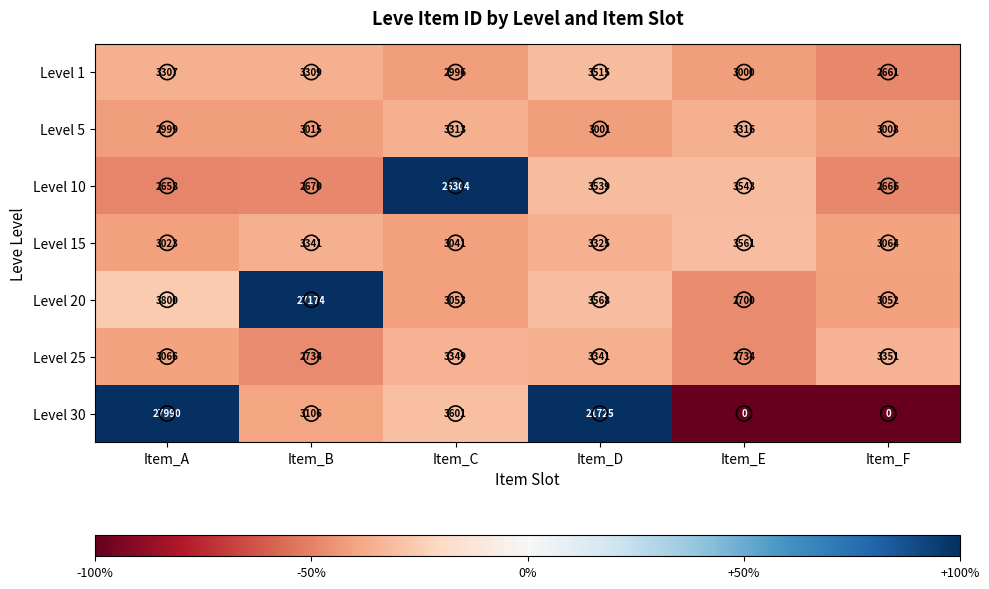

At which category is the sum across all series the highest?

Item_A